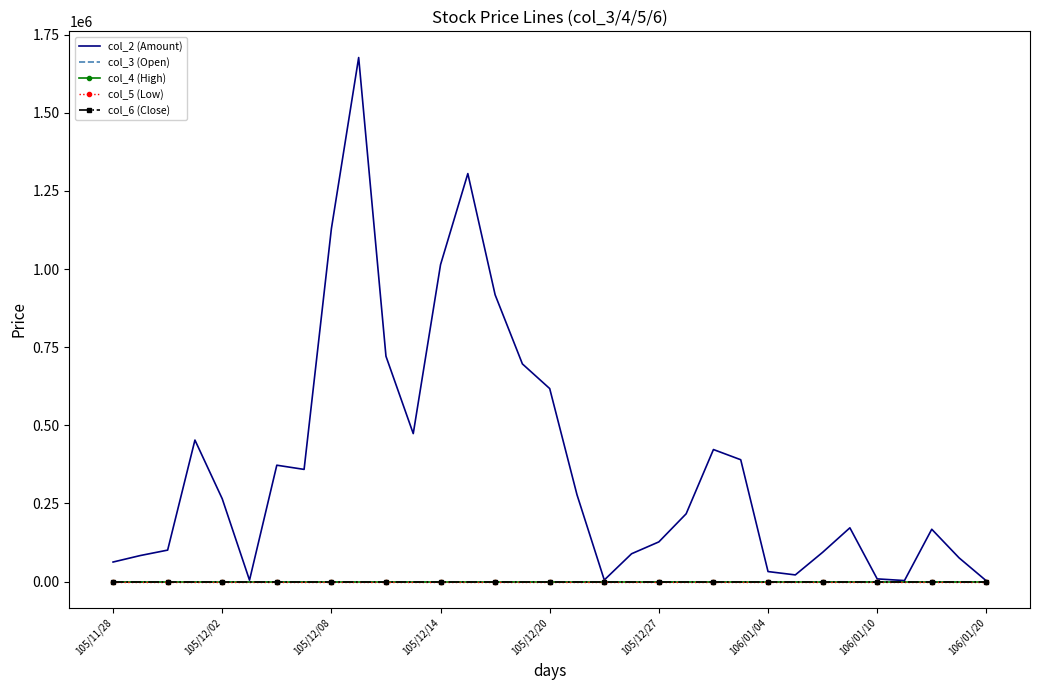

Which series has the largest range (max minus min)?

col_2 (Amount)